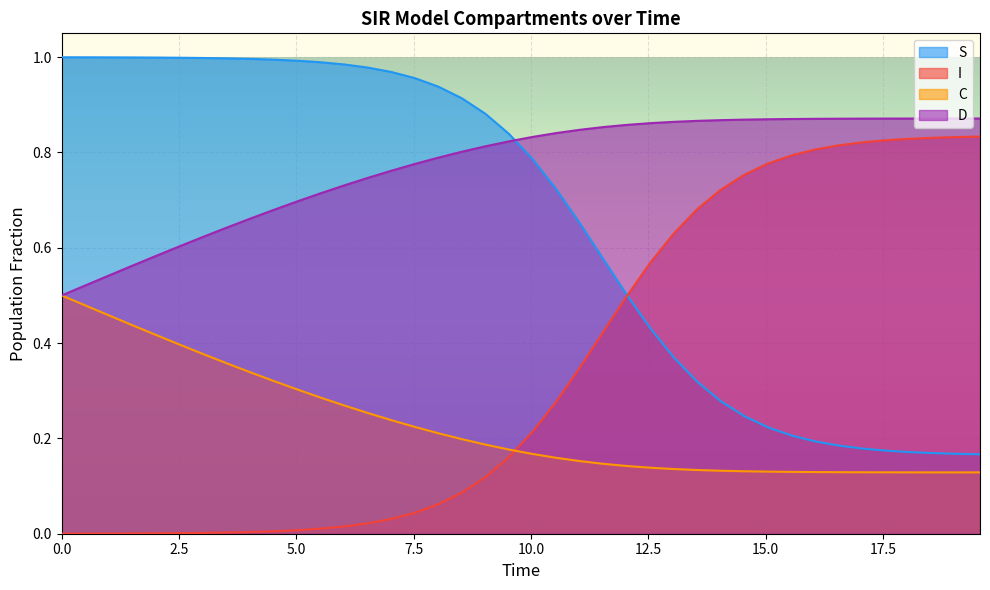

Which series has the largest total across all categories?

D